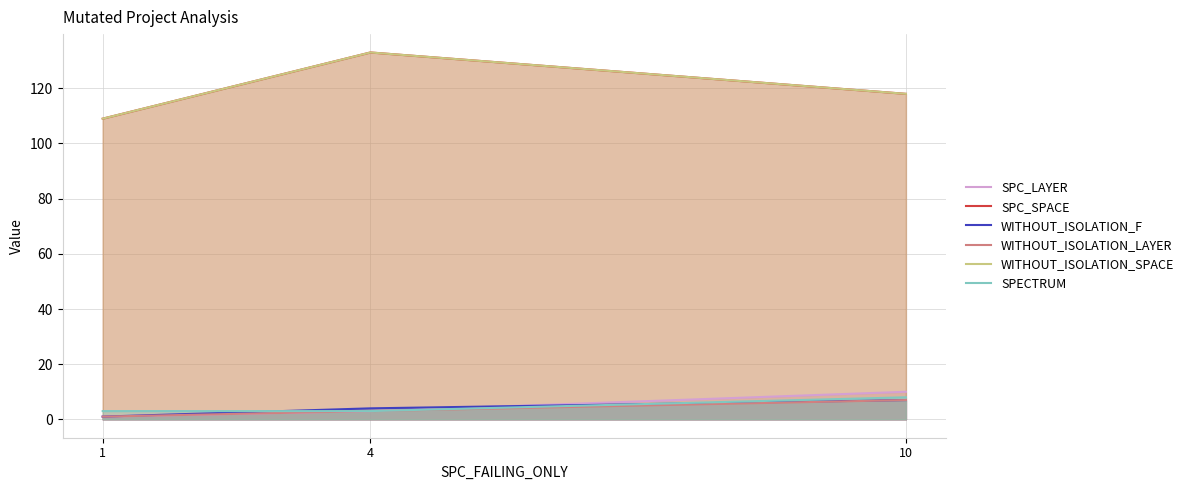

At which label does SPC_SPACE first exceed 118?

4